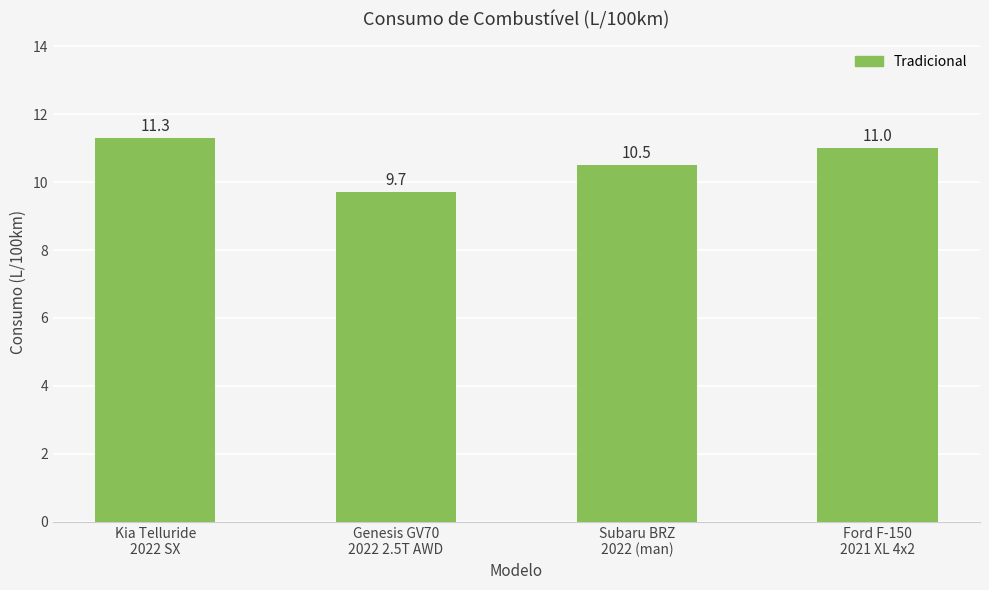

What is the label of the 1st bar from the left?

Kia Telluride
2022 SX